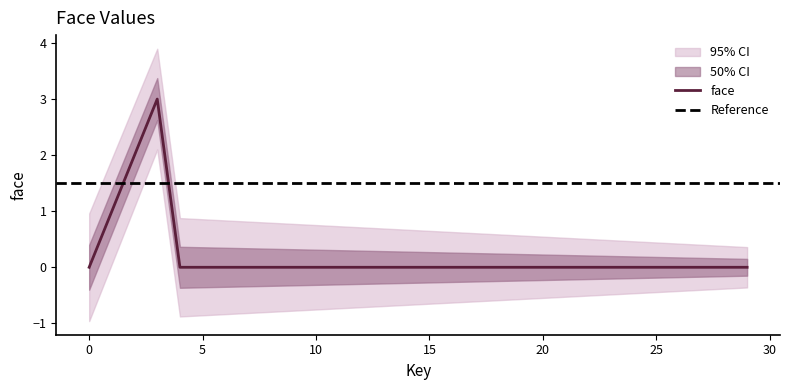

Which has a higher value, 2 or 22?

2